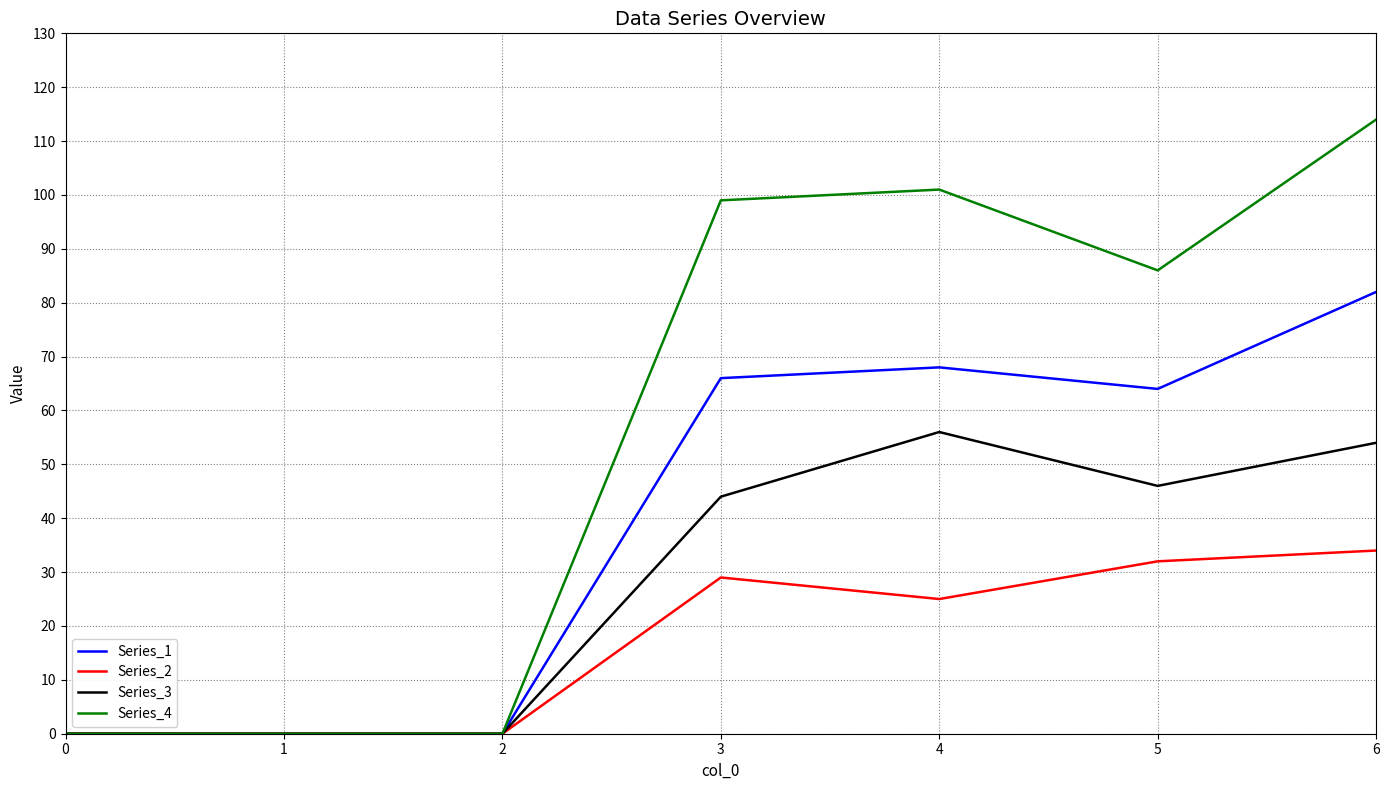

Does the chart have visible grid lines?

Yes